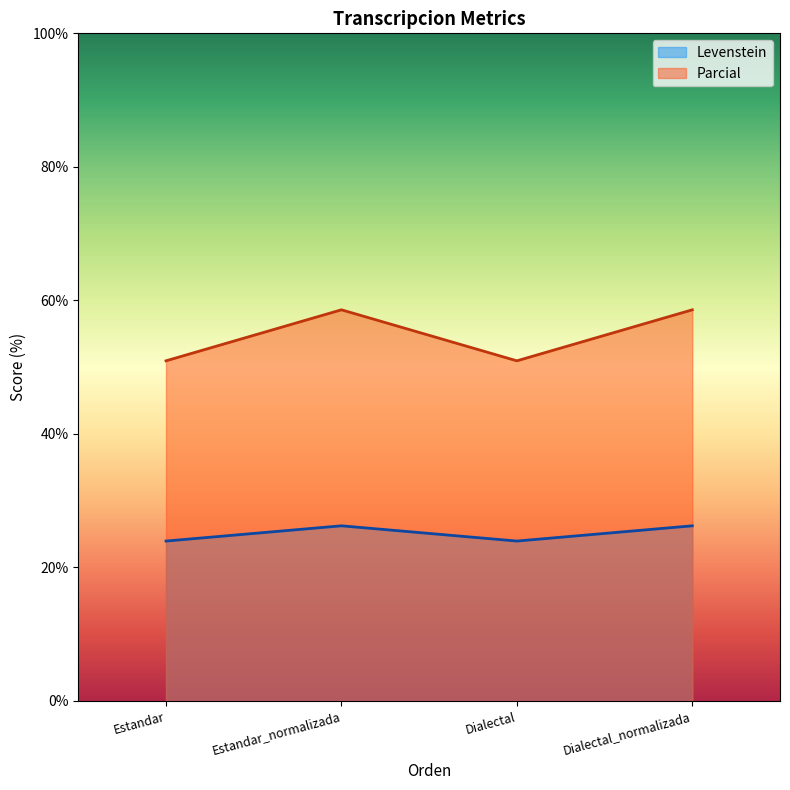

Where is the first local maximum for Parcial?

Estandar_normalizada